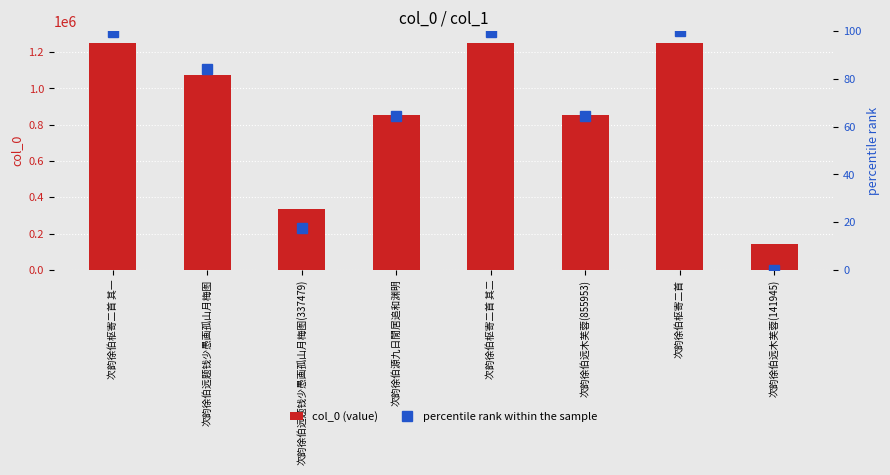

Between 次韵徐伯远木芙蓉(141945) and 次韵徐伯远木芙蓉(855953), which is larger?

次韵徐伯远木芙蓉(855953)